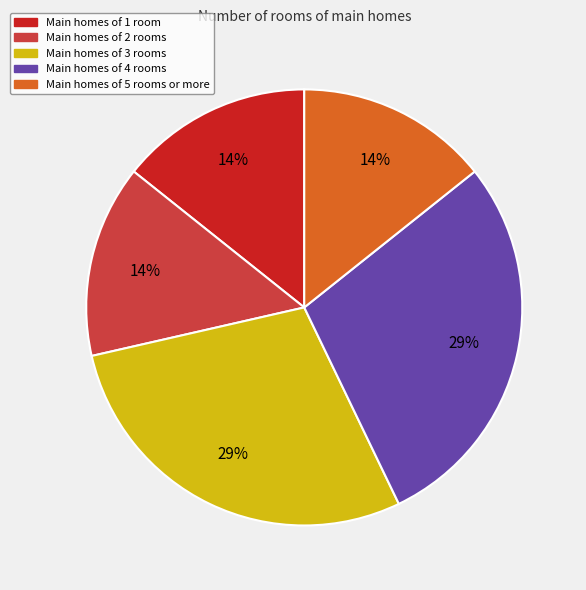

Combined, do Main homes of 4 rooms and Main homes of 1 room account for over 50%?

No